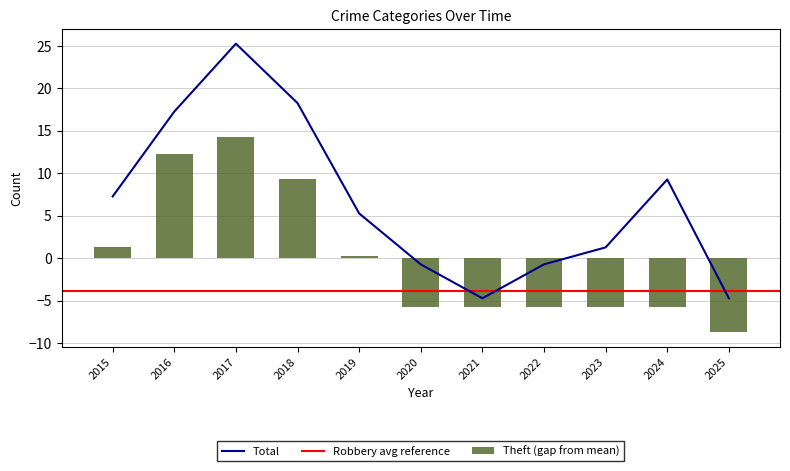

At which category is the sum across all series the highest?

2017